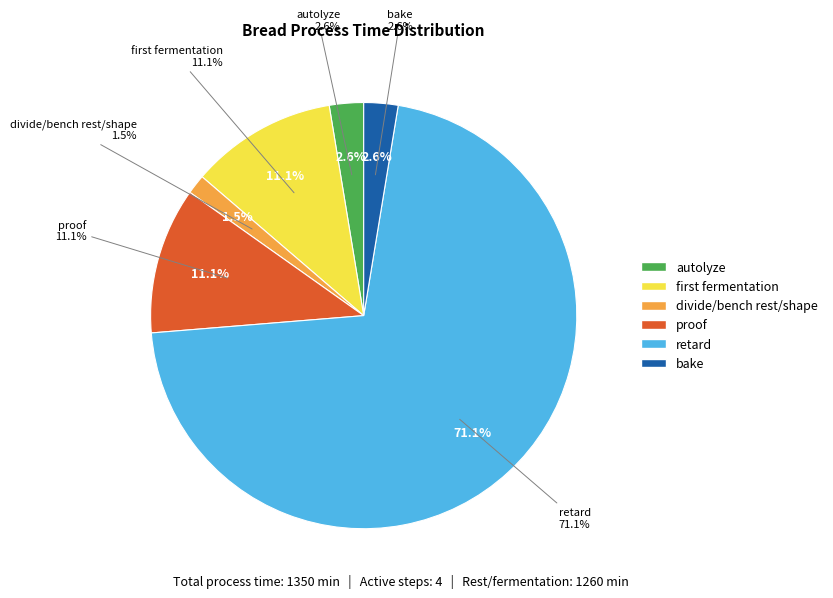

Count the number of slices in the pie.

6